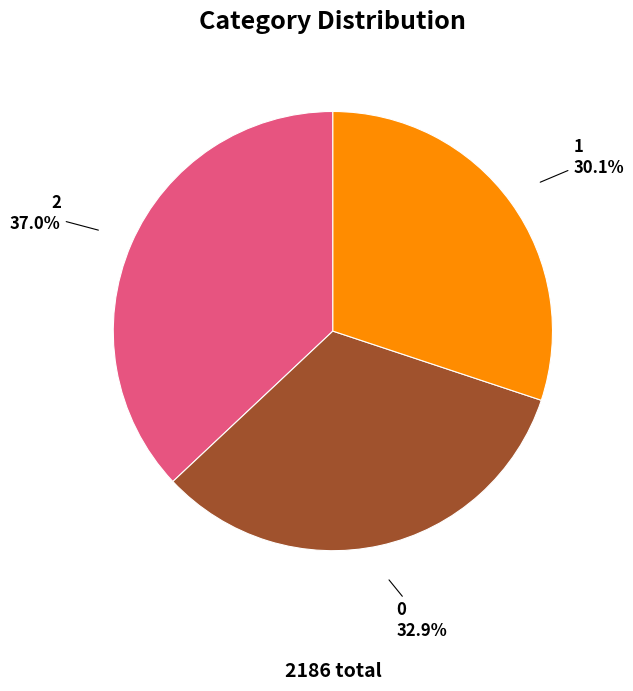

To the nearest percent, what is the average slice percentage?

33%